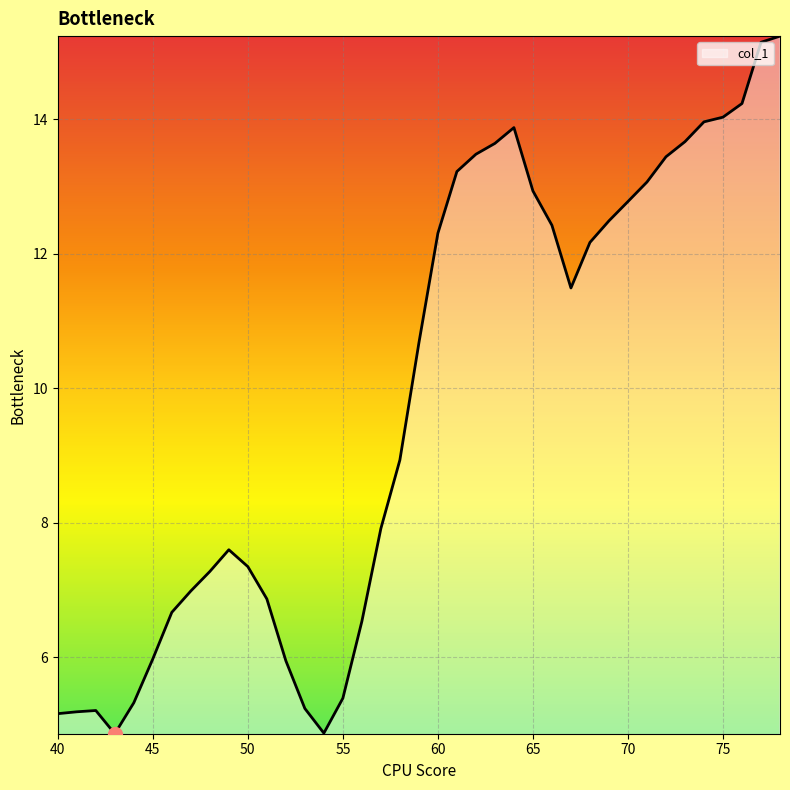

What is the difference between the maximum and minimum values?

10.4